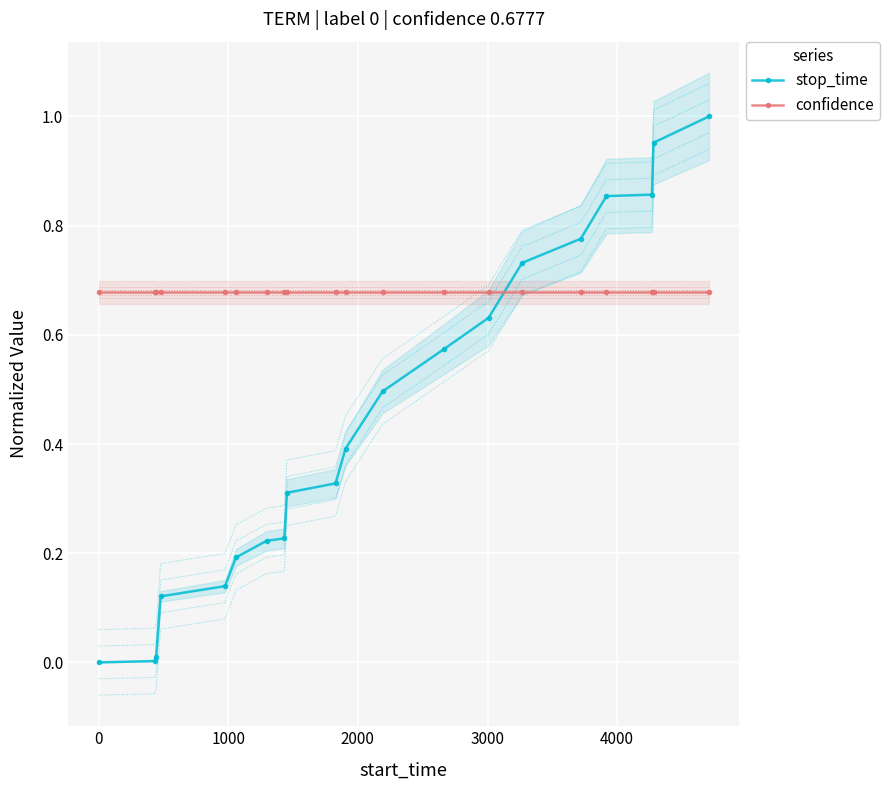

How many times do stop_time and confidence cross each other?

1